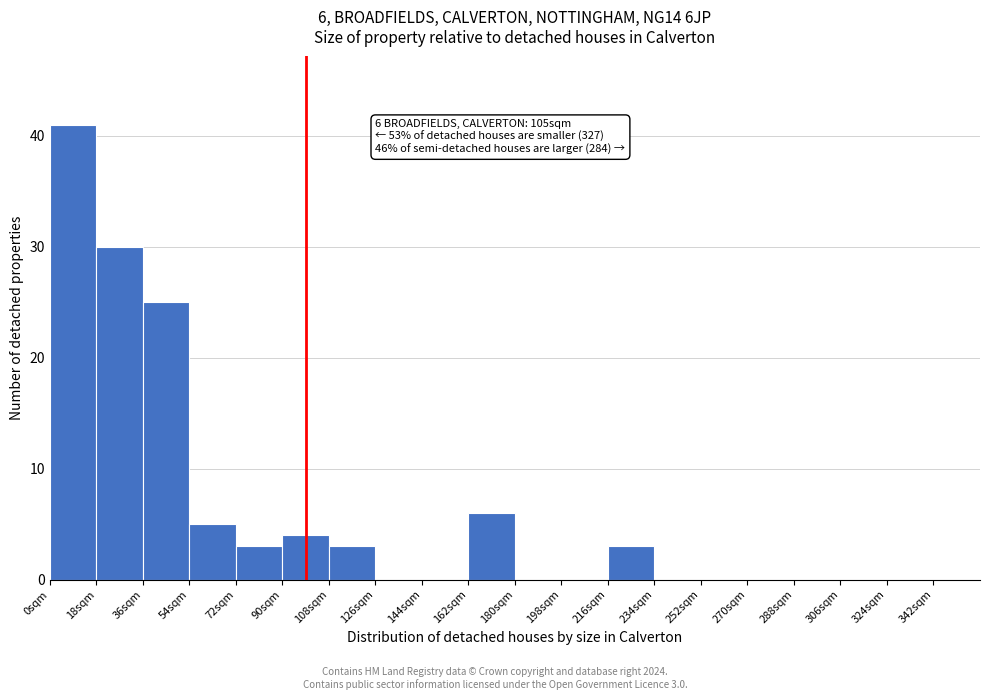

Which range on the x-axis has the tallest bar?

0 to 18